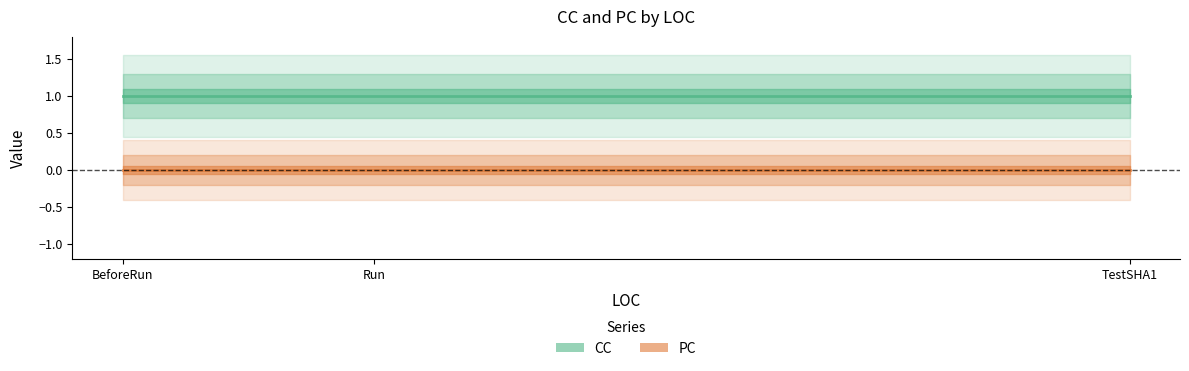

What is the total value across all series at Run?

1